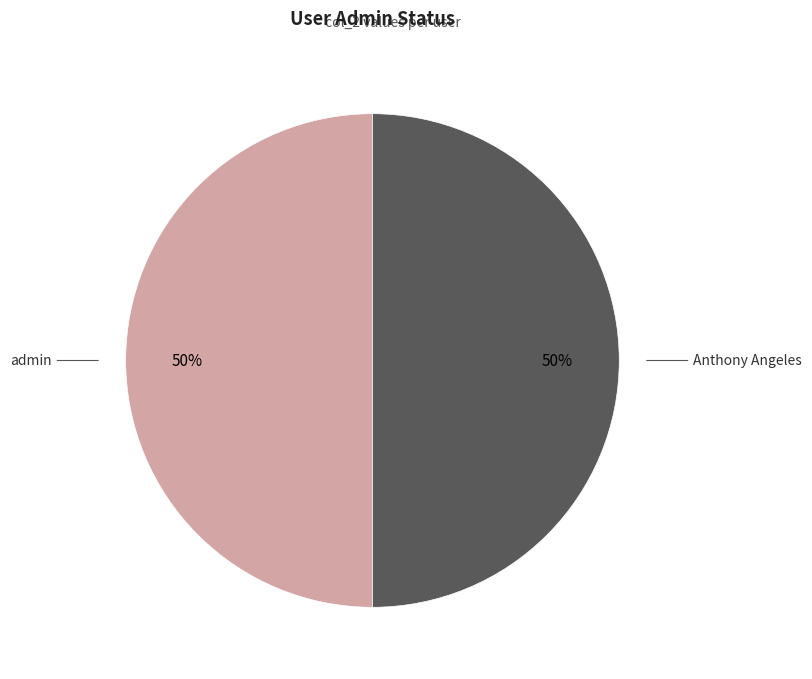

Count the number of slices in the pie.

2